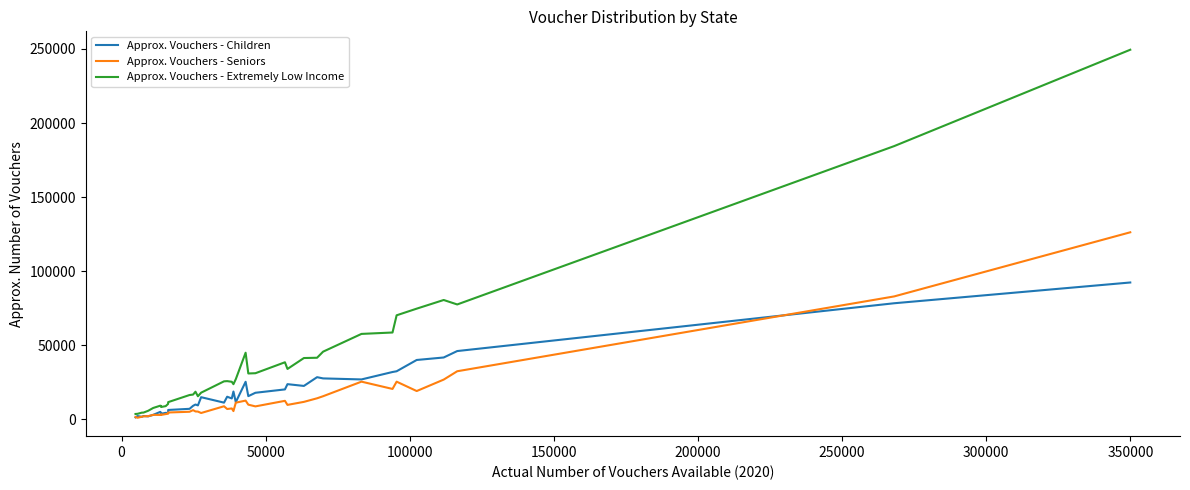

Which series has the largest total across all categories?

Approx. Vouchers - Extremely Low Income